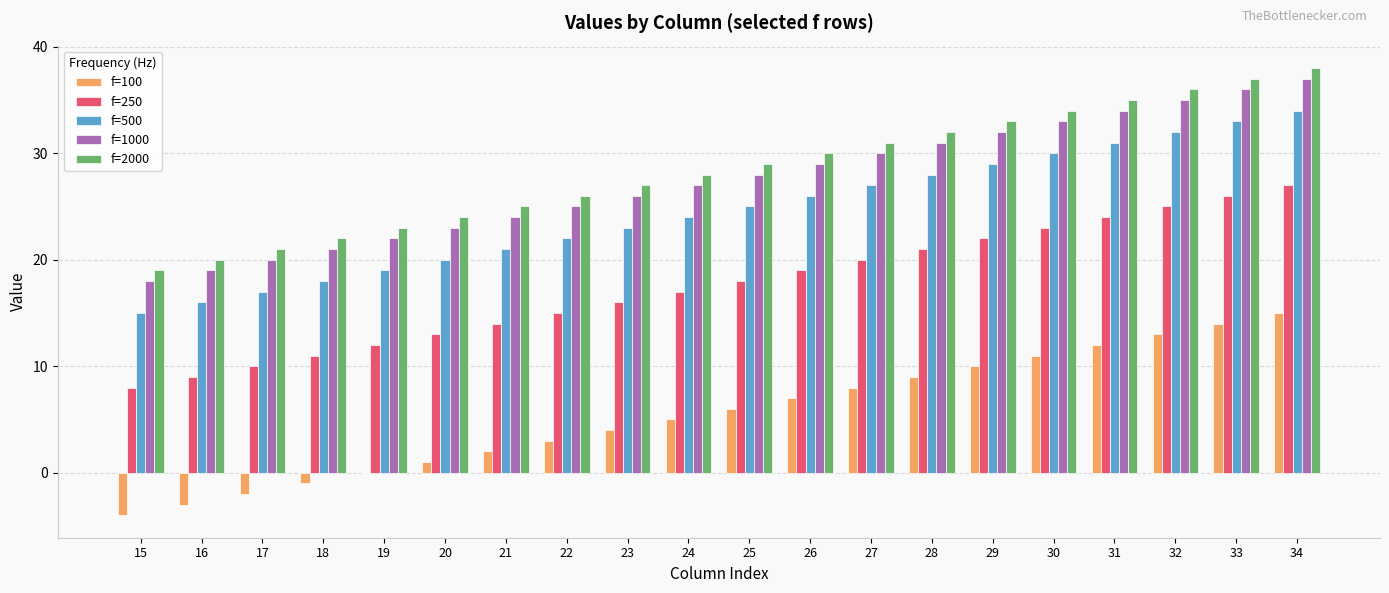

At which category is the sum across all series the highest?

34